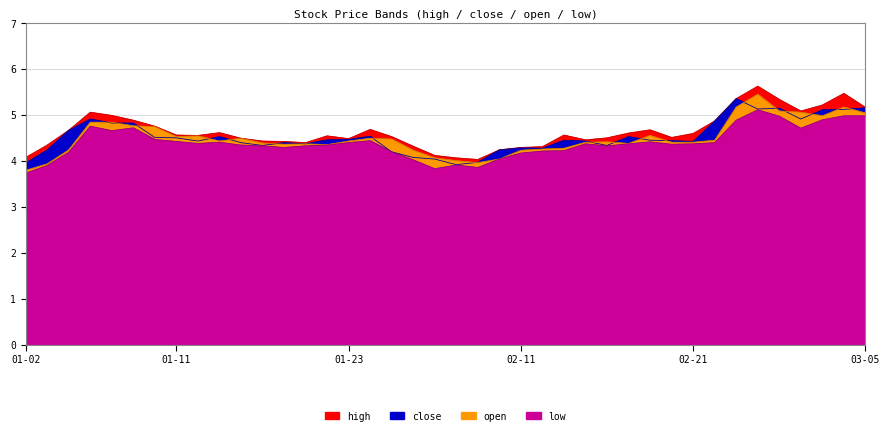

What is the average value of the low series?

4.4